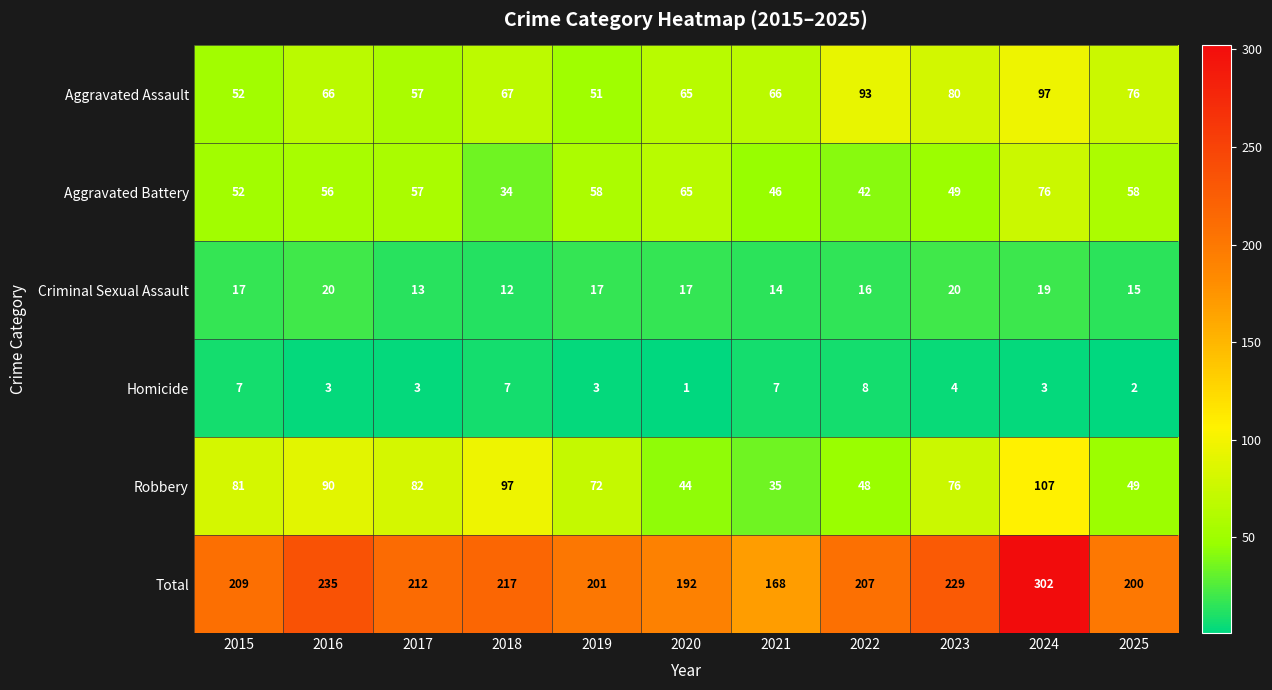

List the series in order of their peak value, highest first.

Total, Robbery, Aggravated Assault, Aggravated Battery, Criminal Sexual Assault, Homicide